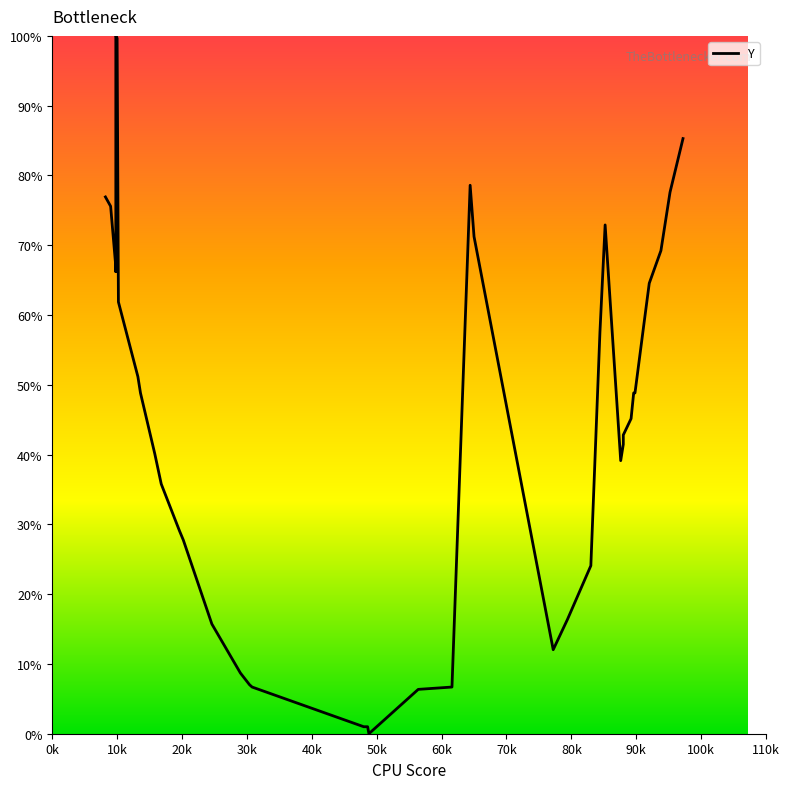

Reading left to right, transcribe all the data shown in this chart.

76.9	75.6	66.9	66.2	100.0	99.7	61.9	51.2	48.8	40.1	35.8	29.1	27.8	15.7	8.7	7.0	6.7	1.0	1.0	0.0	6.4	6.7	78.6	71.2	12.0	16.4	24.1	57.5	72.9	39.1	41.5	42.8	45.2	48.8	48.8	58.9	64.5	69.2	77.6	85.3